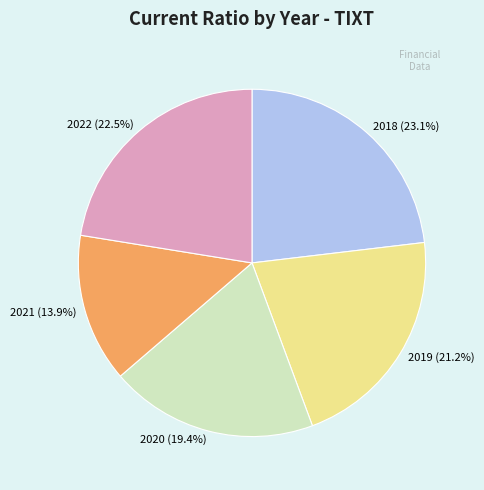

Is there any slice that represents more than half of the pie?

No